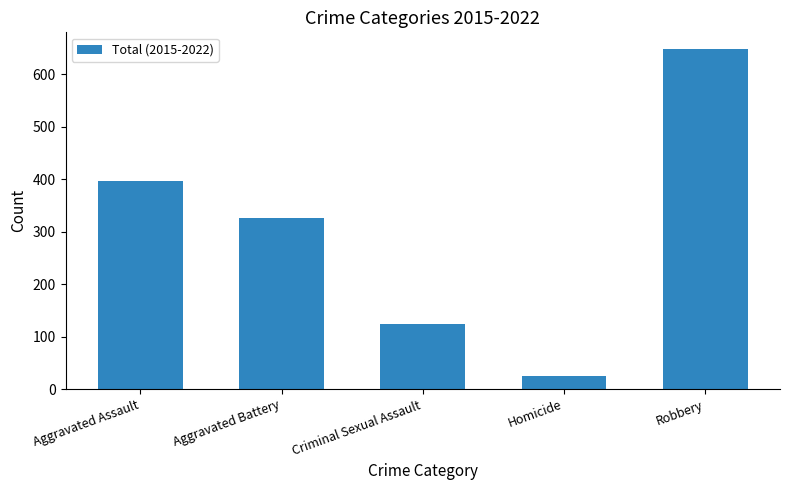

What is the change in value from Aggravated Assault to Robbery?

+251